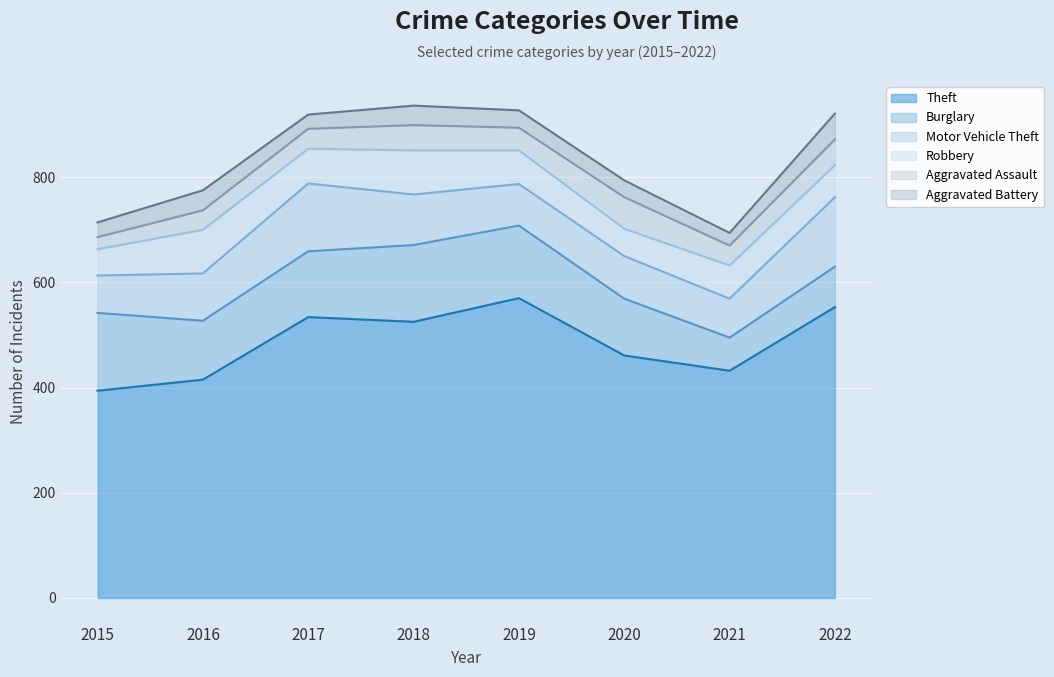

Which series changed the most between 2019 and 2020?

Theft